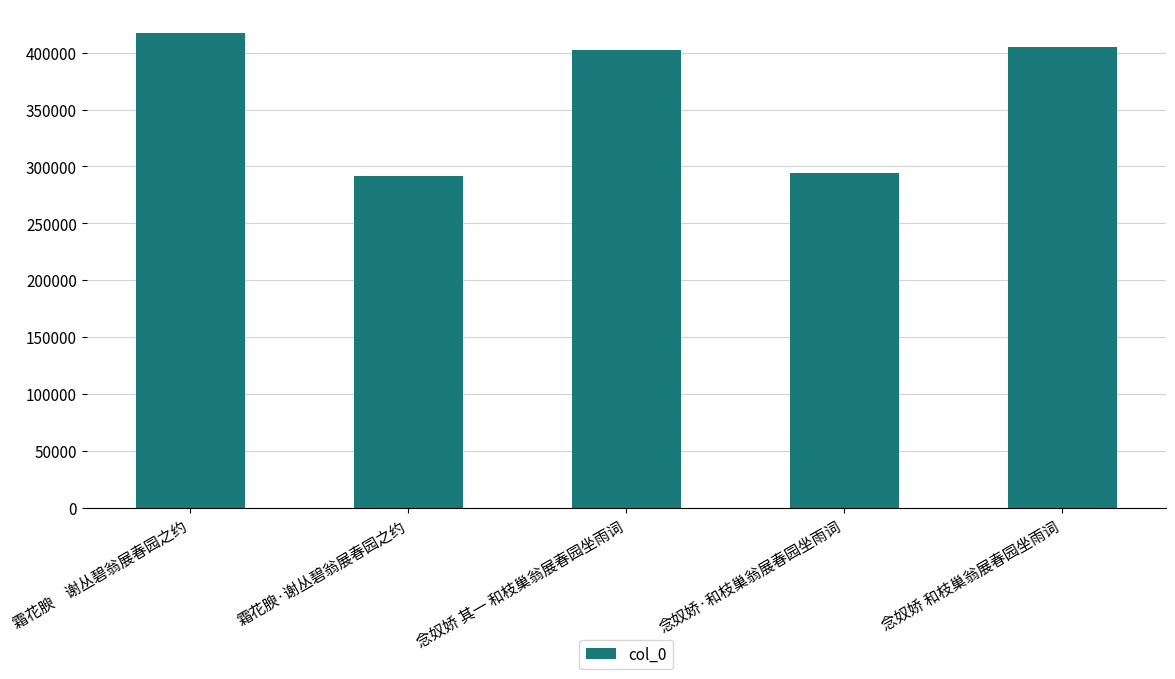

At which label does the data first exceed 402419?

霜花腴　谢丛碧翁展春园之约